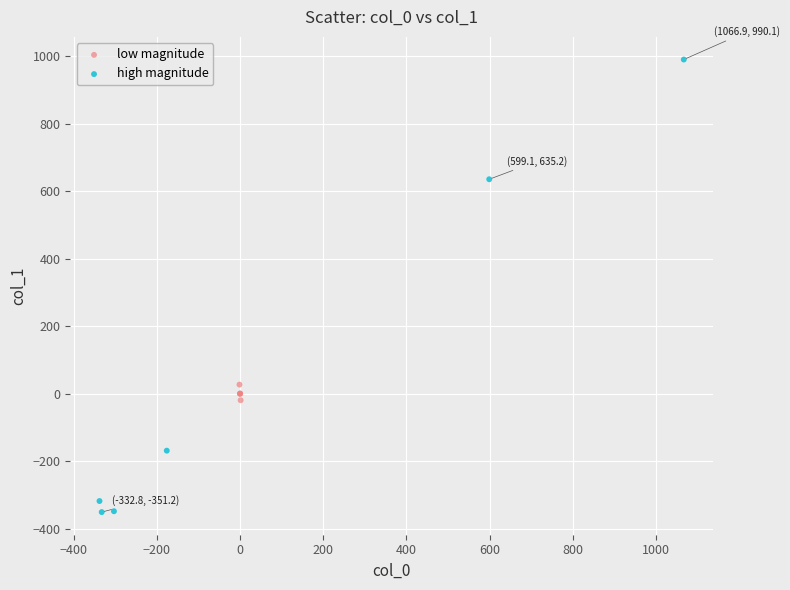

Which series reaches the minimum Y coordinate?

high magnitude